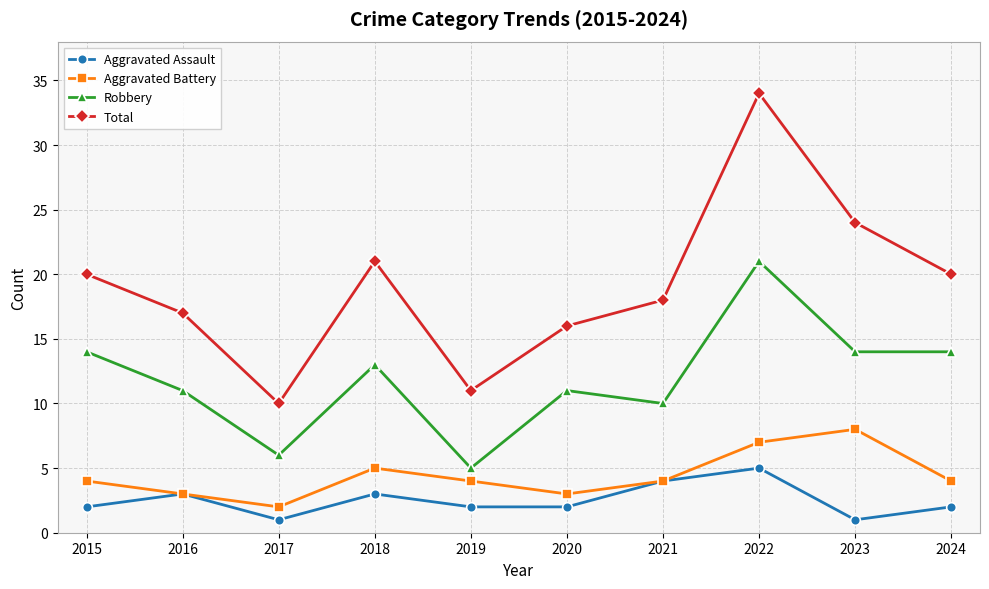

Between 2015 and 2017, which series saw the biggest shift?

Total